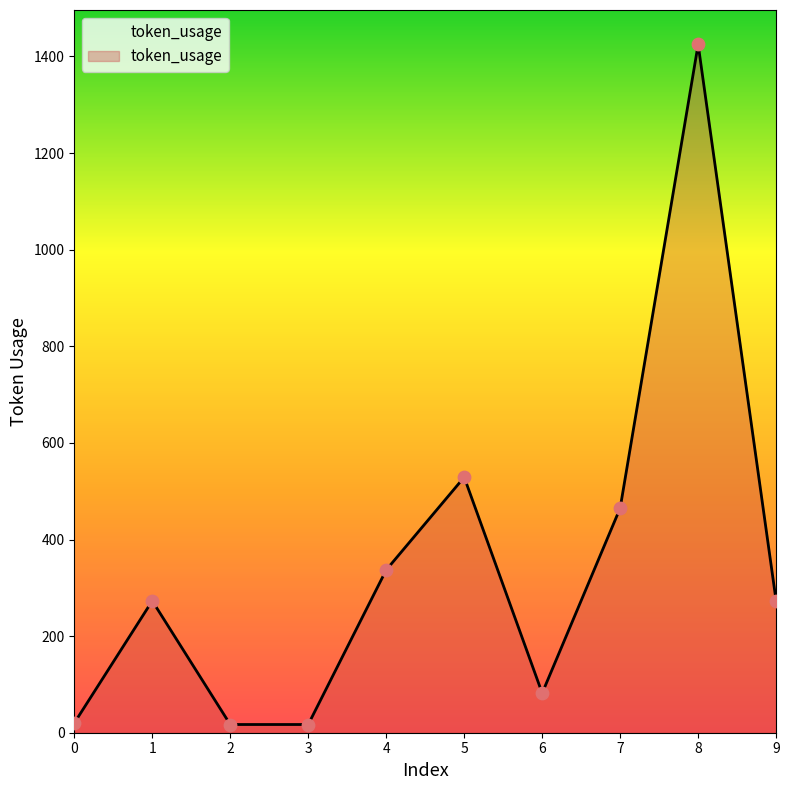

What is the change in value from 6 to 8?

+1343